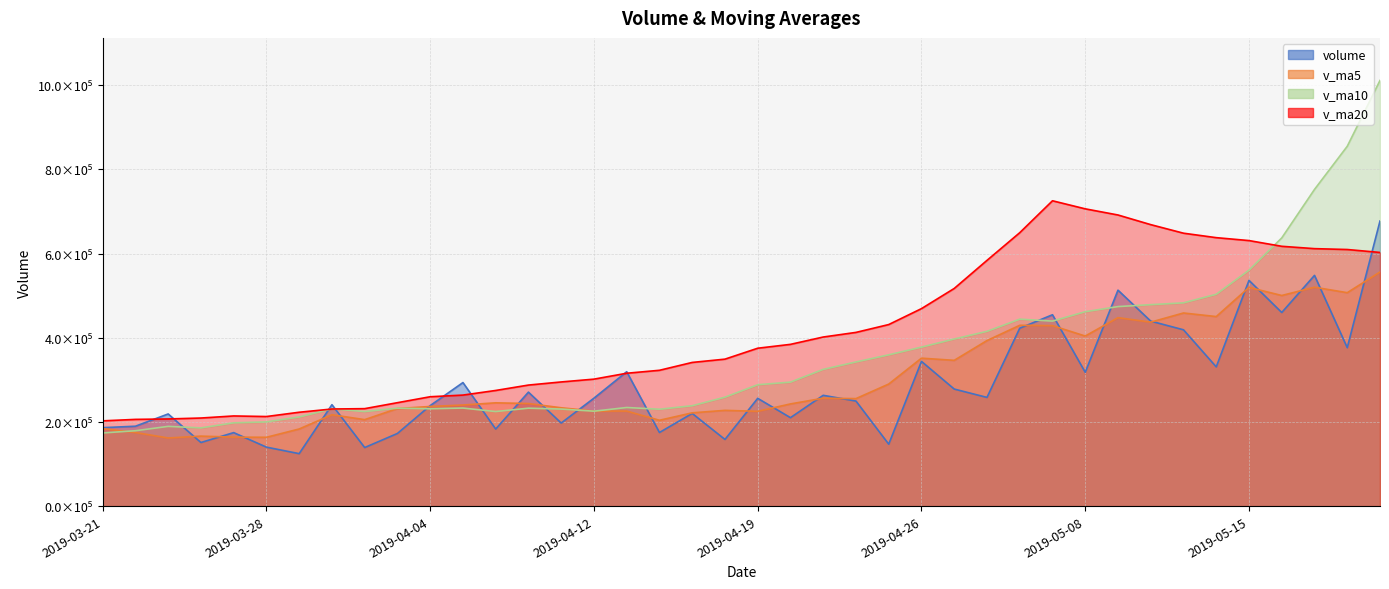

Is the value of v_ma5 at 2019-04-16 greater than the value of v_ma20 at 2019-05-07?

No